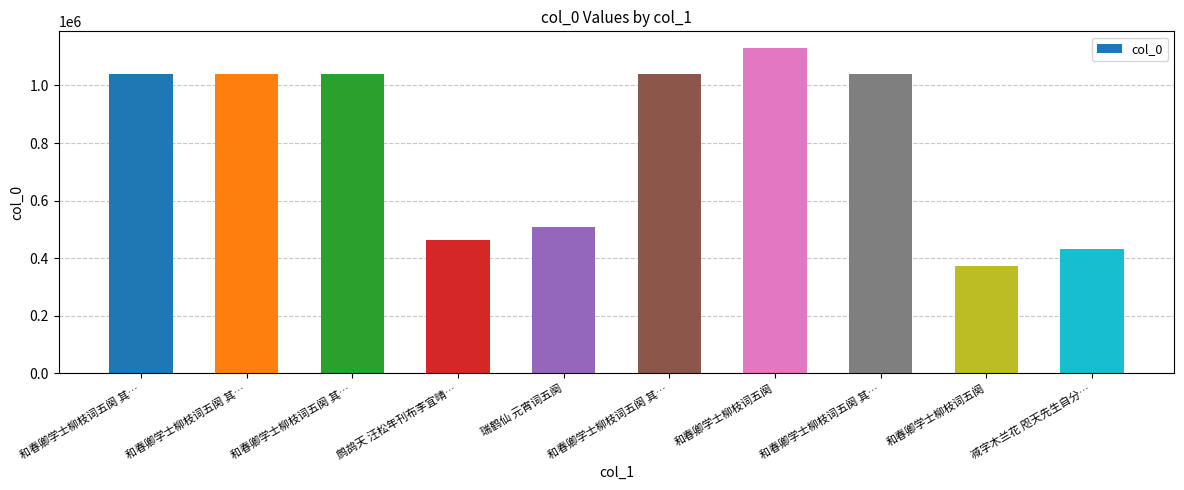

Which category has the lowest value across all series?

和春卿学士柳枝词五阕